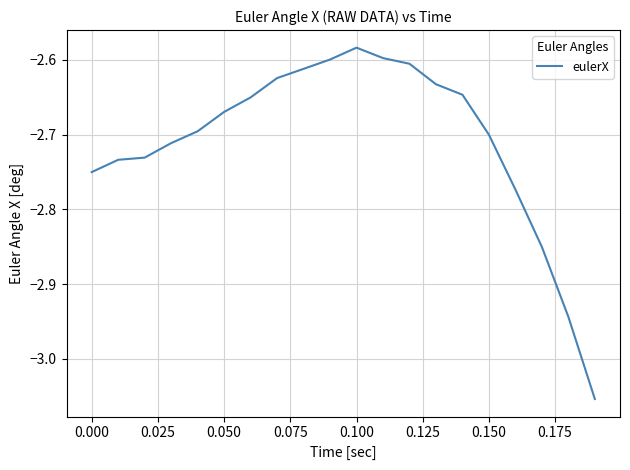

What is the sum of all values?

-54.2